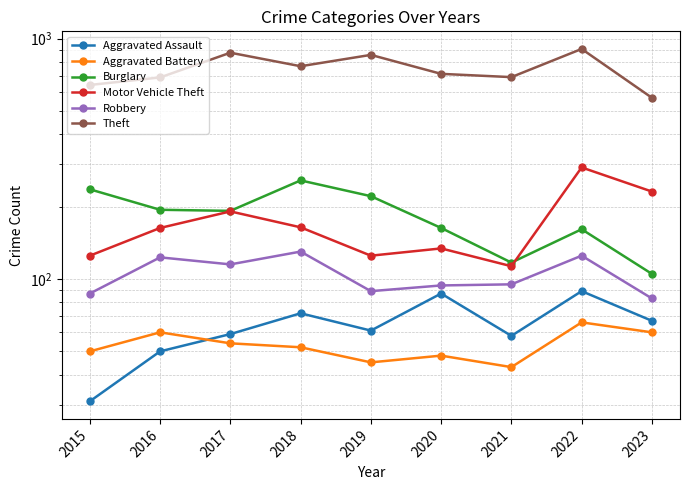

What is the spread (max minus min) of values at 2021?

648